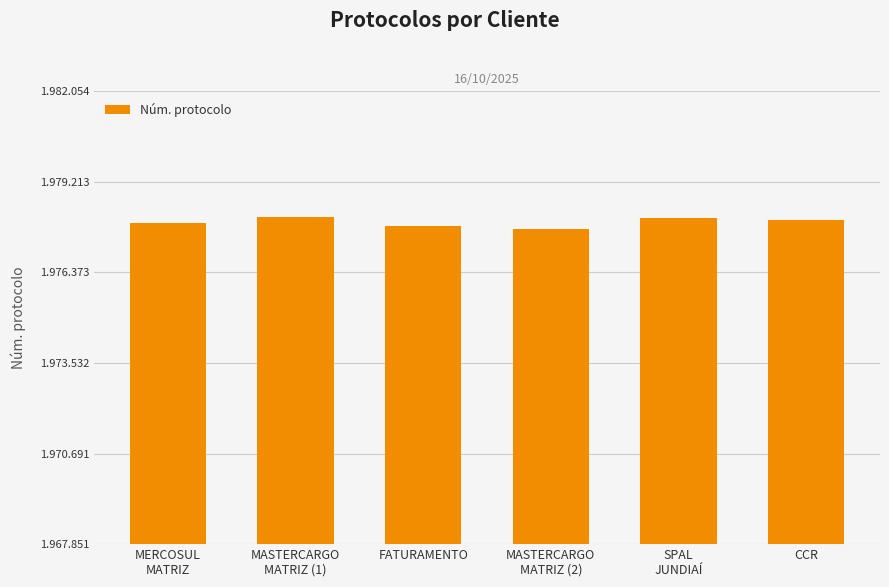

Are the bars grouped side by side (vs. stacked)?

No